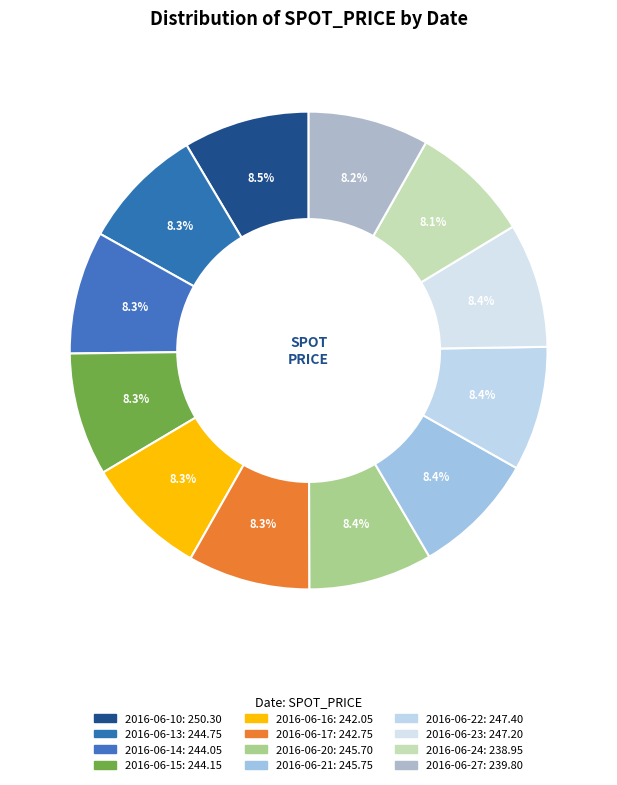

Which slice is the largest?

2016-06-10